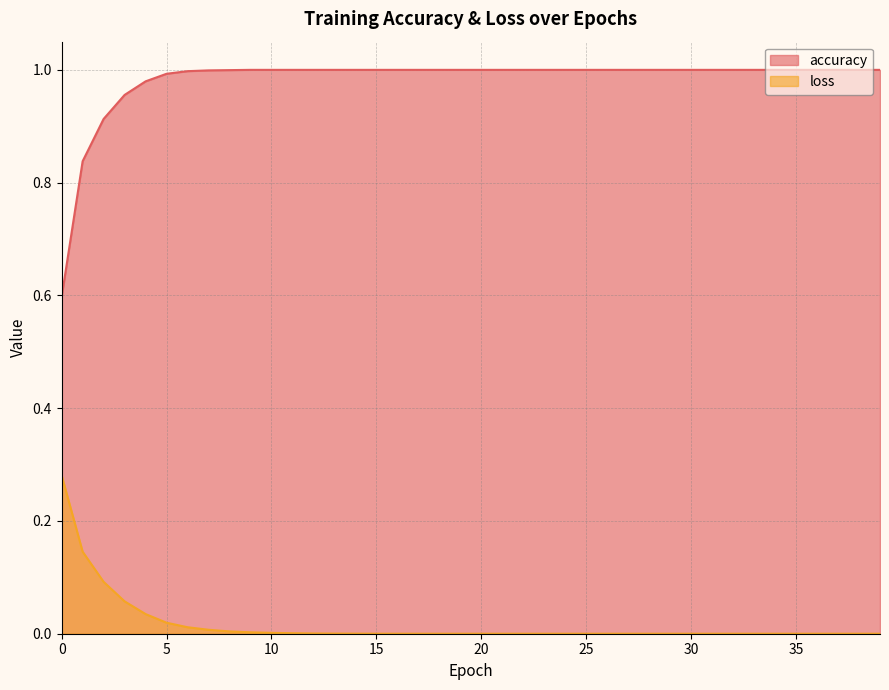

What is the highest value of the accuracy series?

1.0